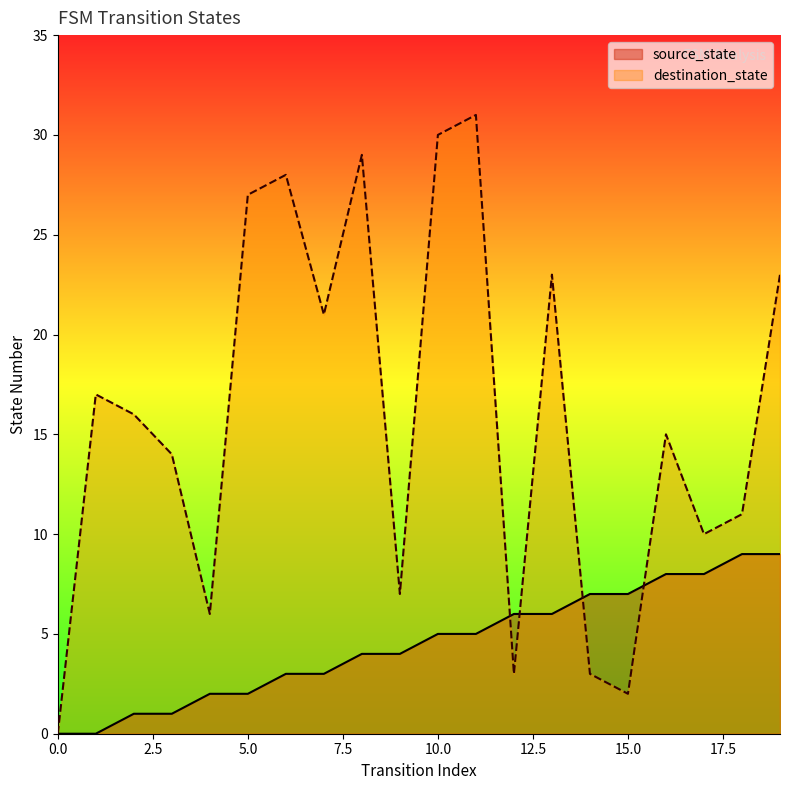

At which label does source_state reach its peak?

18